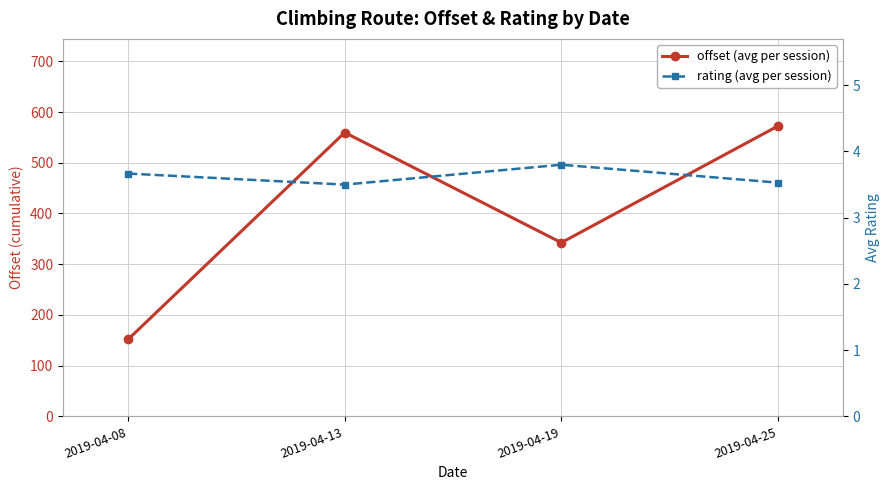

Reading left to right, extract all data points from this chart.

offset: 151.7	559.6	342.5	572.4
rating: 3.7	3.5	3.8	3.5